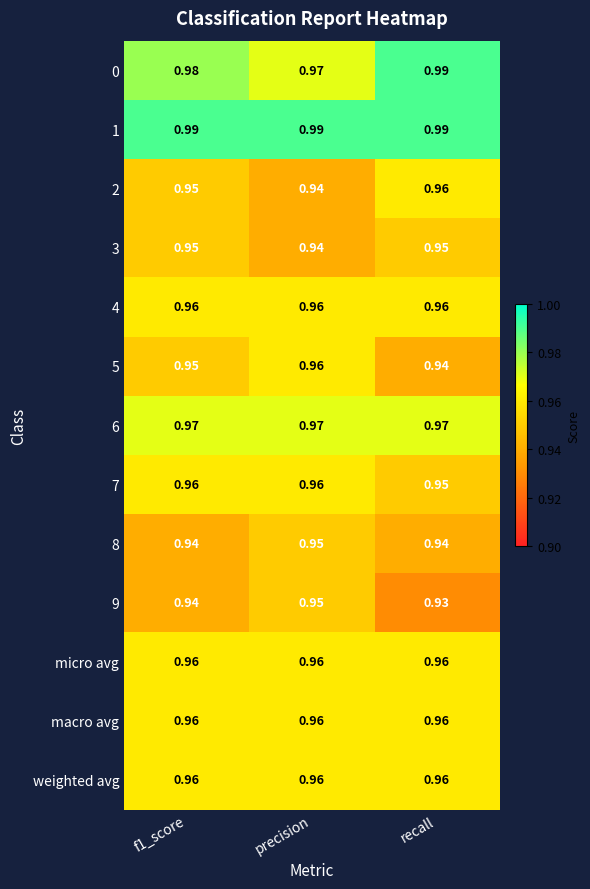

Is the value of 2 at f1_score greater than the value of 0 at recall?

No